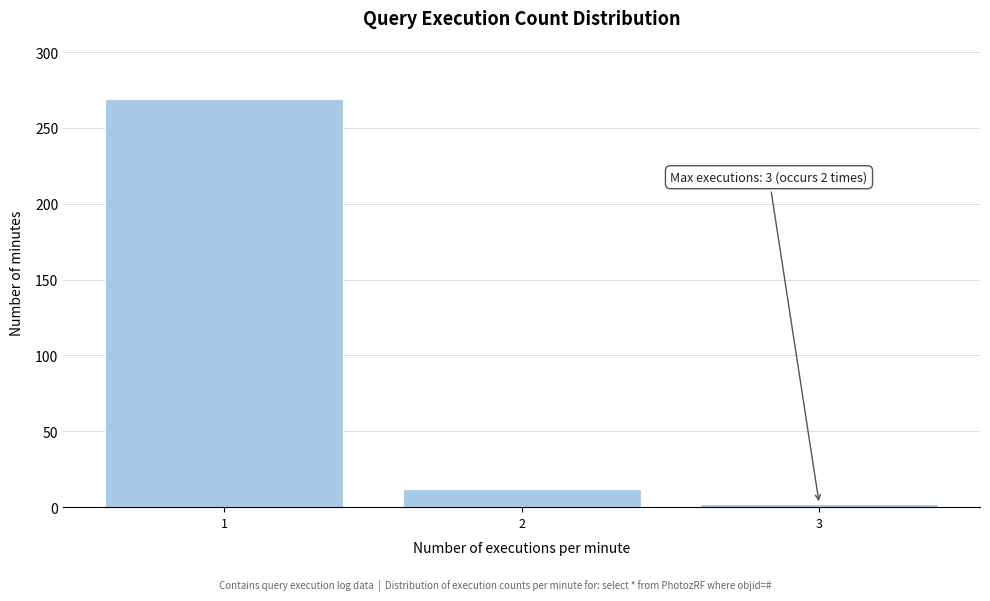

Reading right to left, what are all the values shown in this chart?

2	12	269